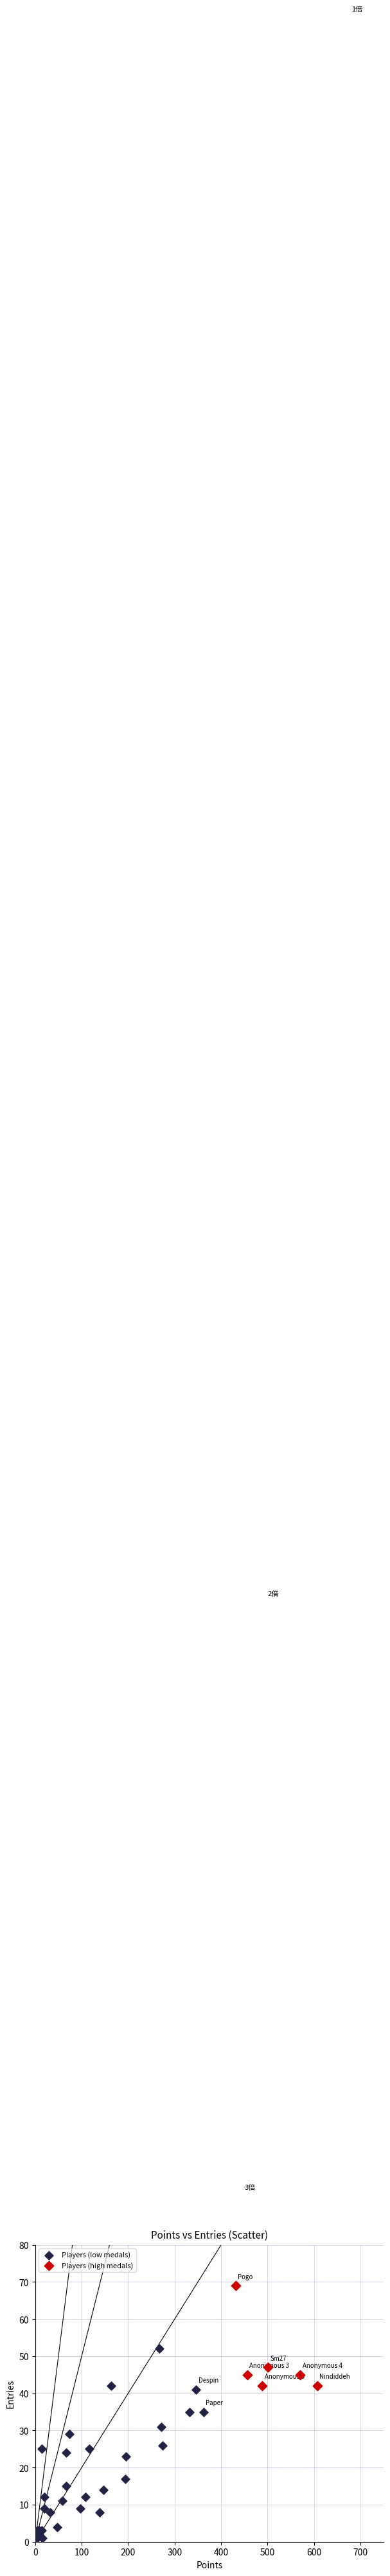

Which series reaches the minimum Y coordinate?

Players (low medals)